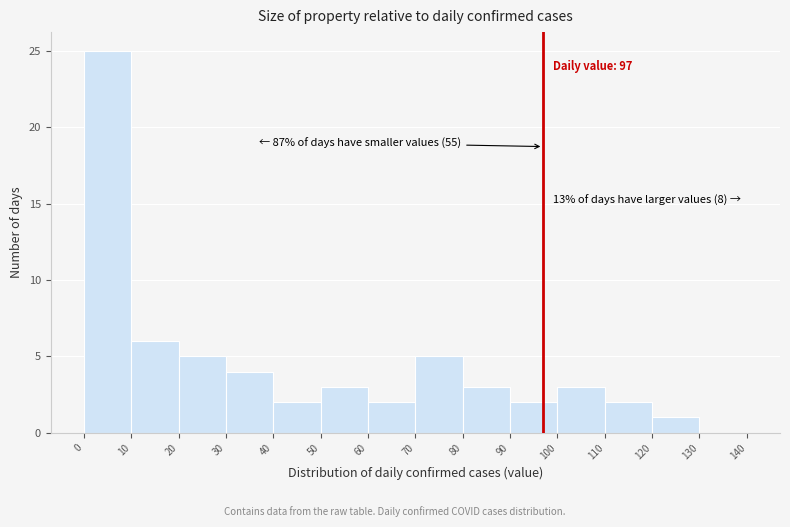

Which range on the x-axis has the tallest bar?

0 to 10